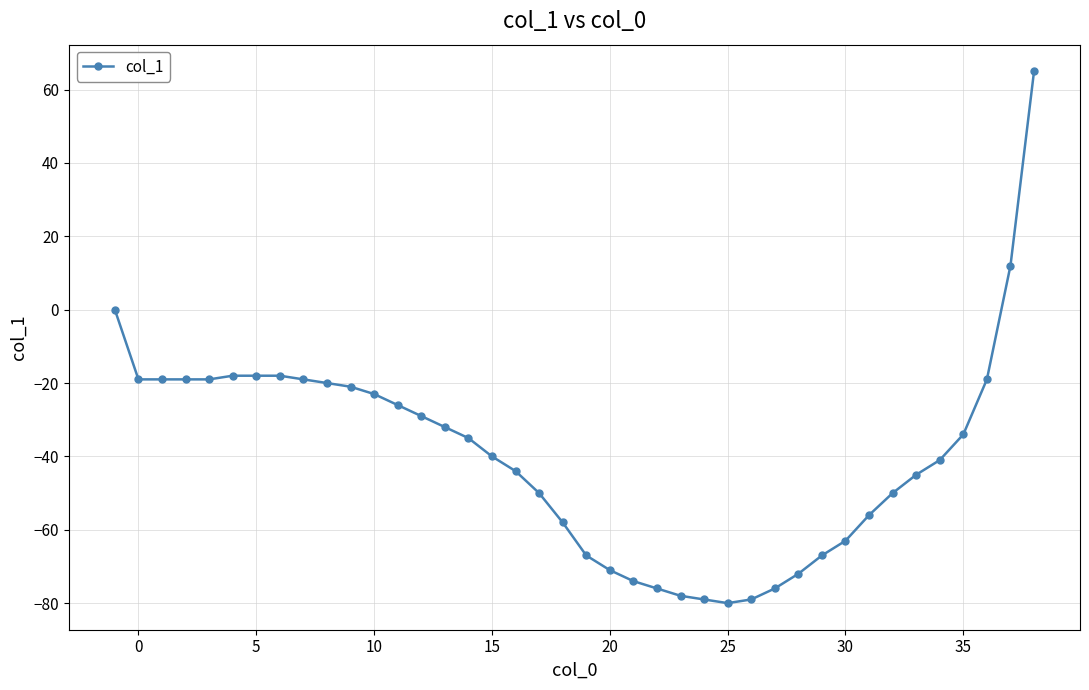

Reading left to right, extract all data points from this chart.

0	-19	-19	-19	-19	-18	-18	-18	-19	-20	-21	-23	-26	-29	-32	-35	-40	-44	-50	-58	-67	-71	-74	-76	-78	-79	-80	-79	-76	-72	-67	-63	-56	-50	-45	-41	-34	-19	12	65